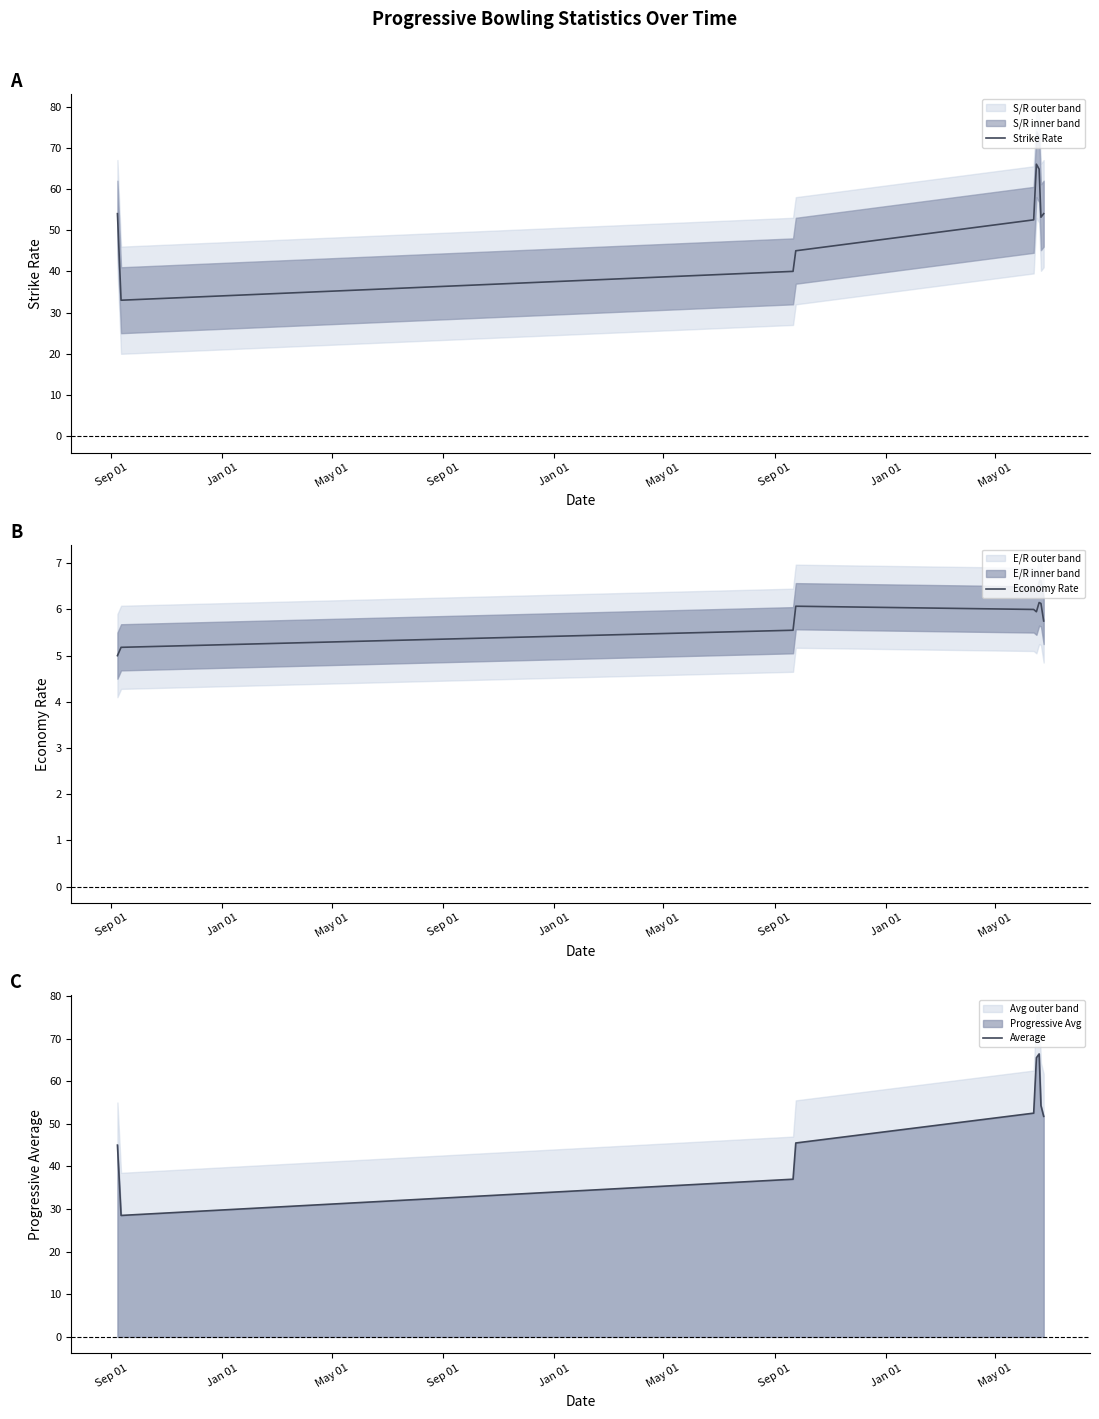

Which series has the largest total across all categories?

Strike Rate